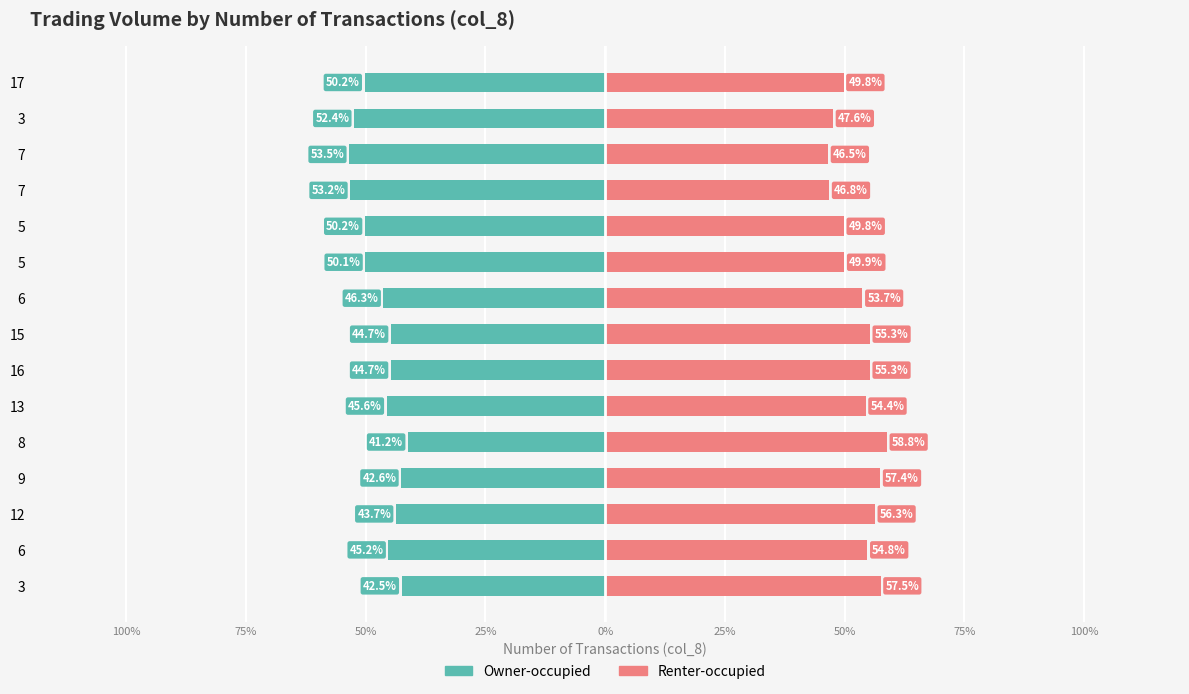

How many data points does each series have?

15